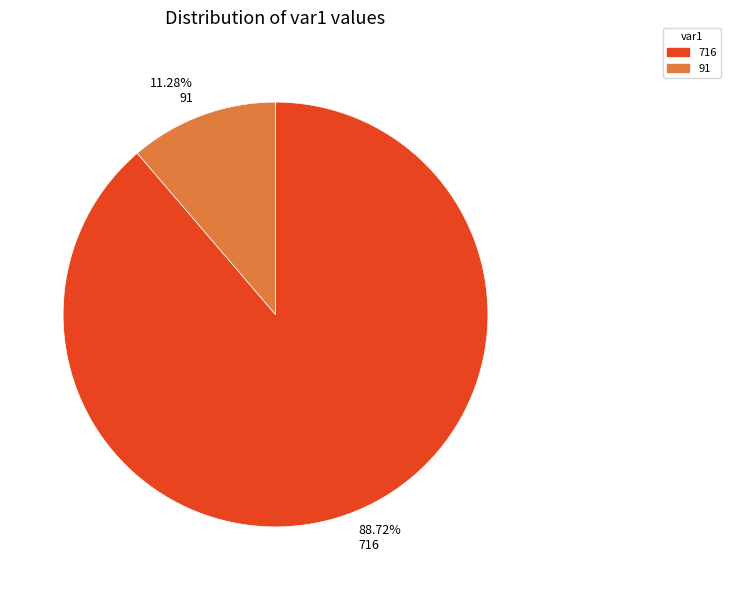

Does 91 represent more than half of the total?

No